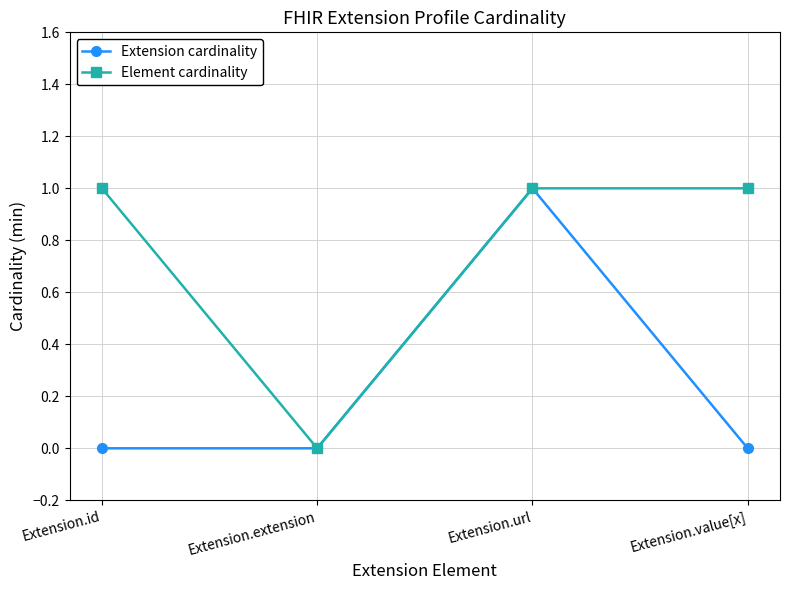

Is it true that Extension cardinality equals 1 at Extension.url?

True